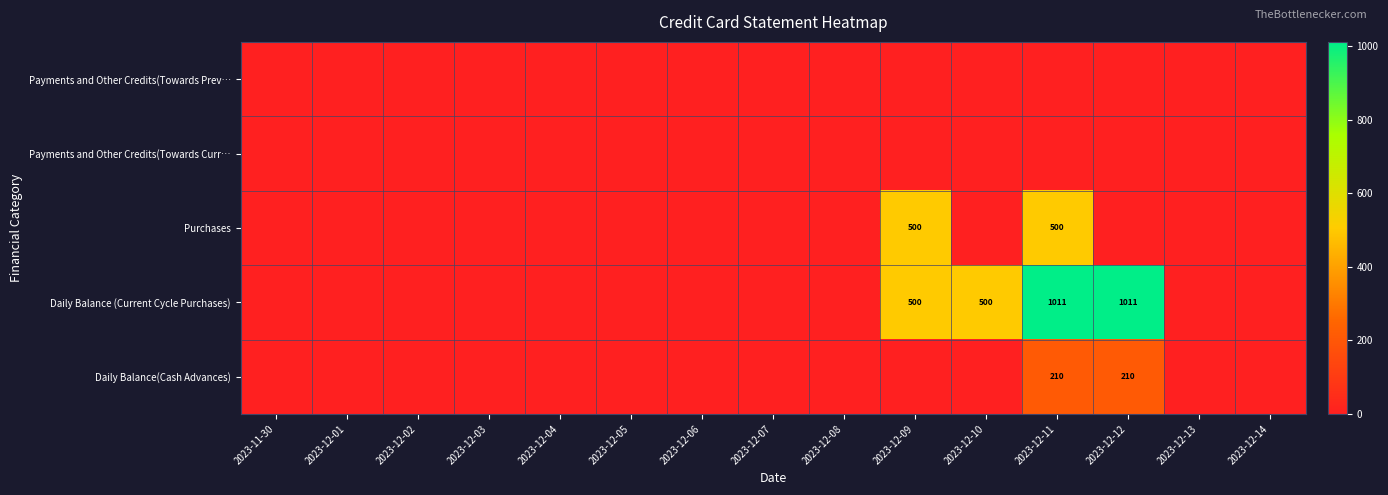

Rank the series by their maximum value, from highest to lowest.

Daily Balance (Current Cycle Purchases), Purchases, Daily Balance(Cash Advances), Payments and Other Credits(Towards Prev…, Payments and Other Credits(Towards Curr…